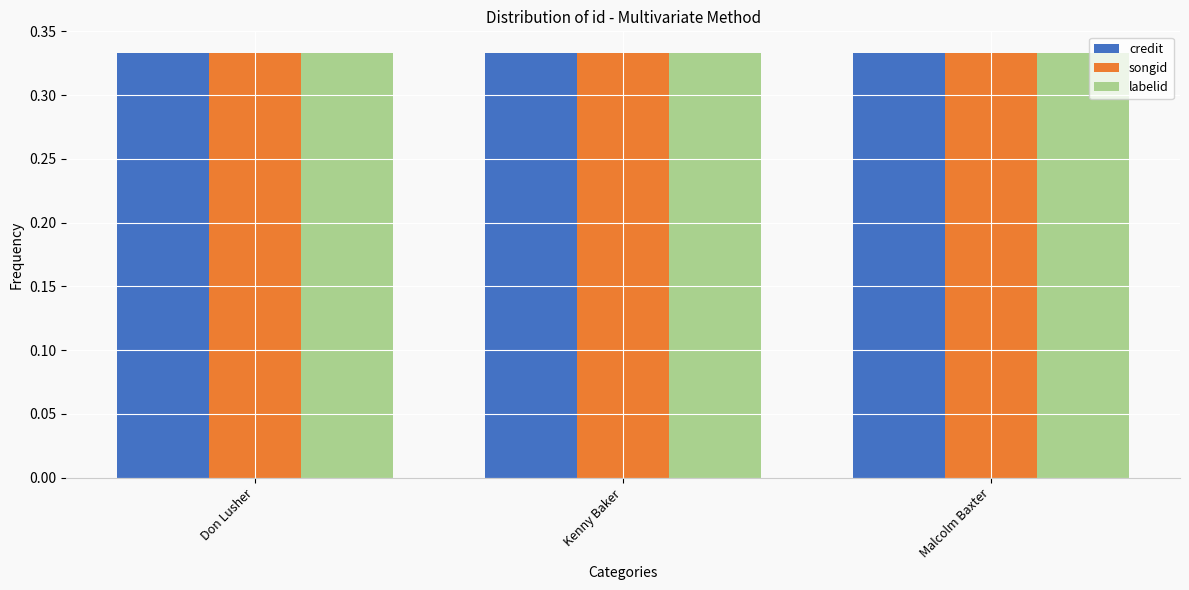

What is the label of the 2nd bar from the right?

Kenny Baker